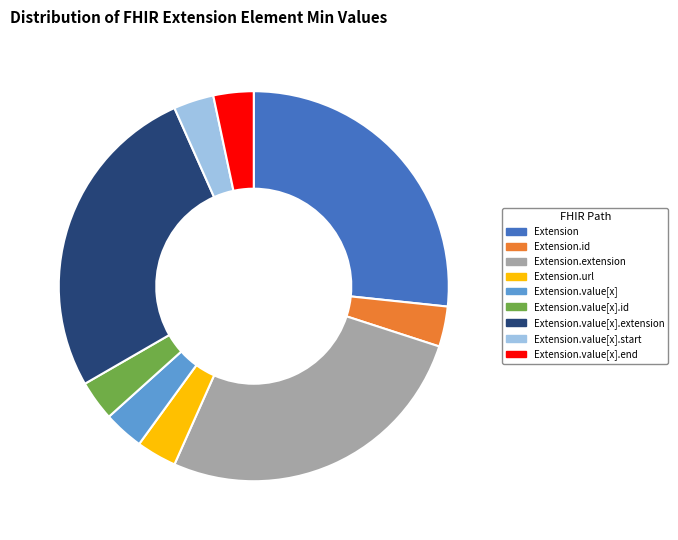

Does Extension.value[x].extension account for over 50% of the chart?

No